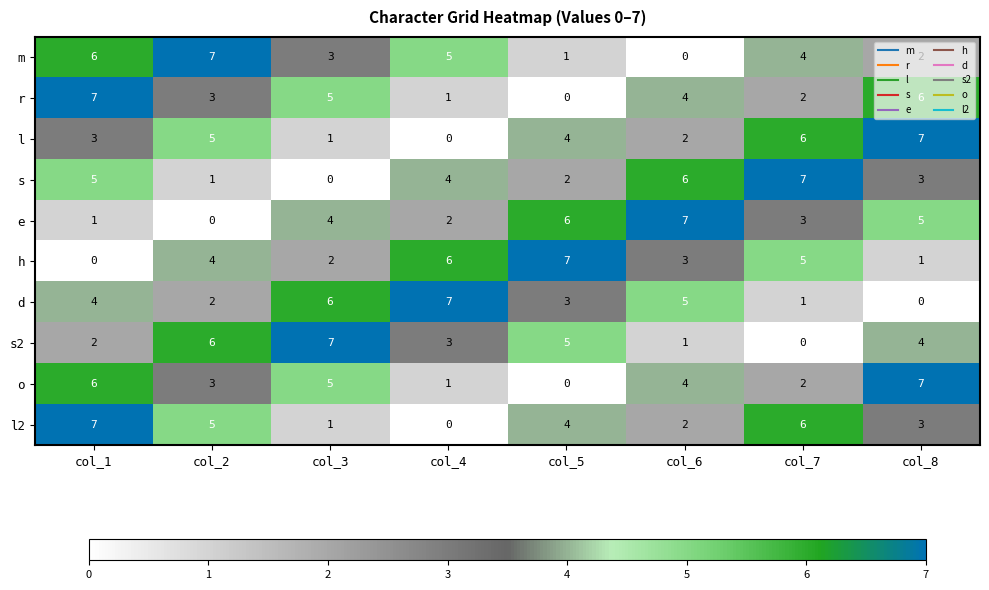

True or false: s has a value of 10 at col_7.

False